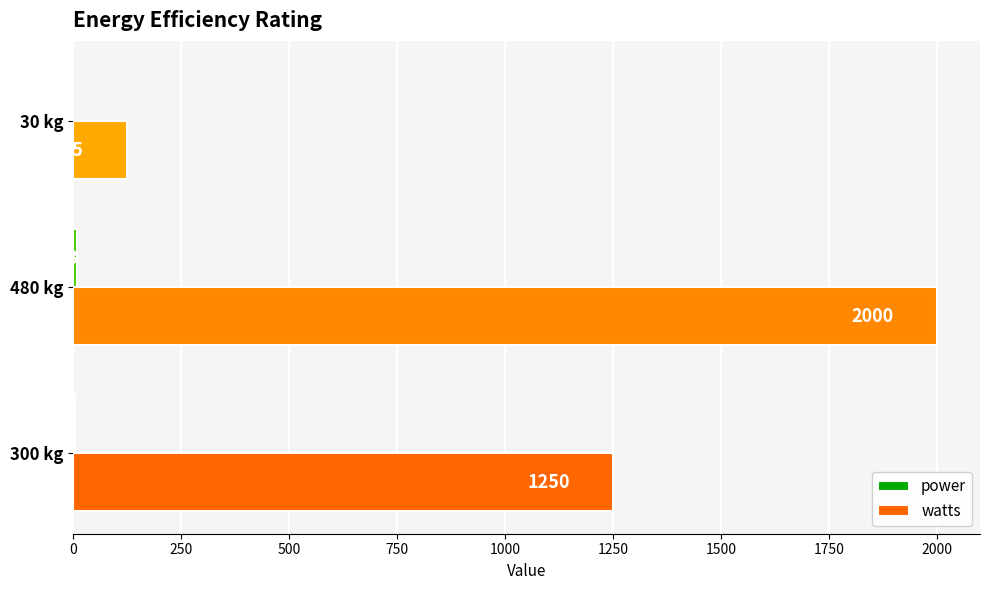

Which category has the highest value in the watts series?

480 kg